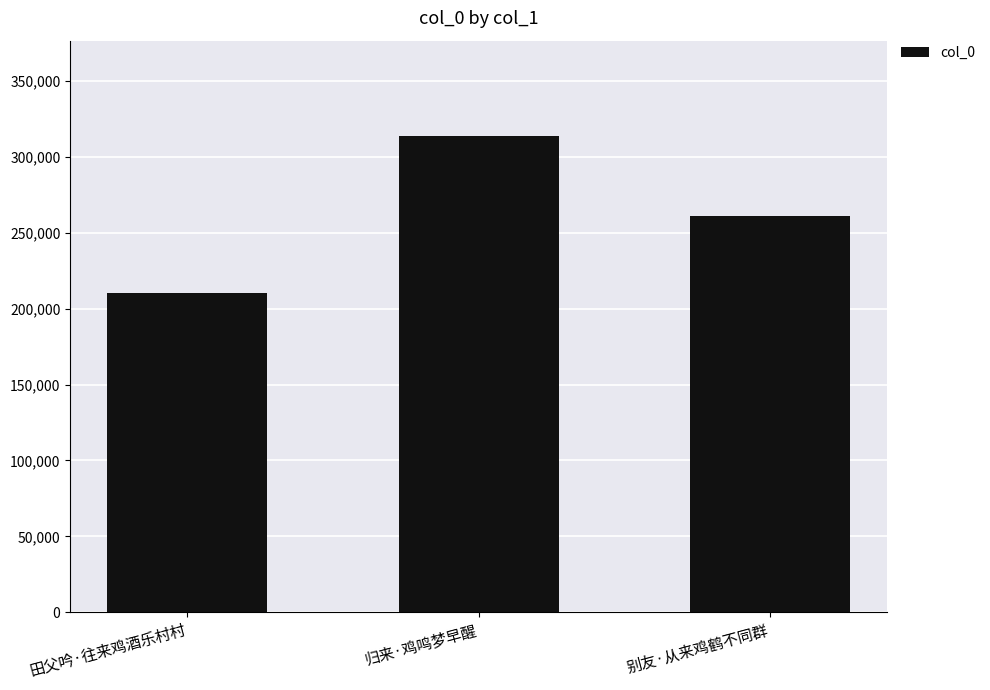

What is the greatest value displayed?

313924